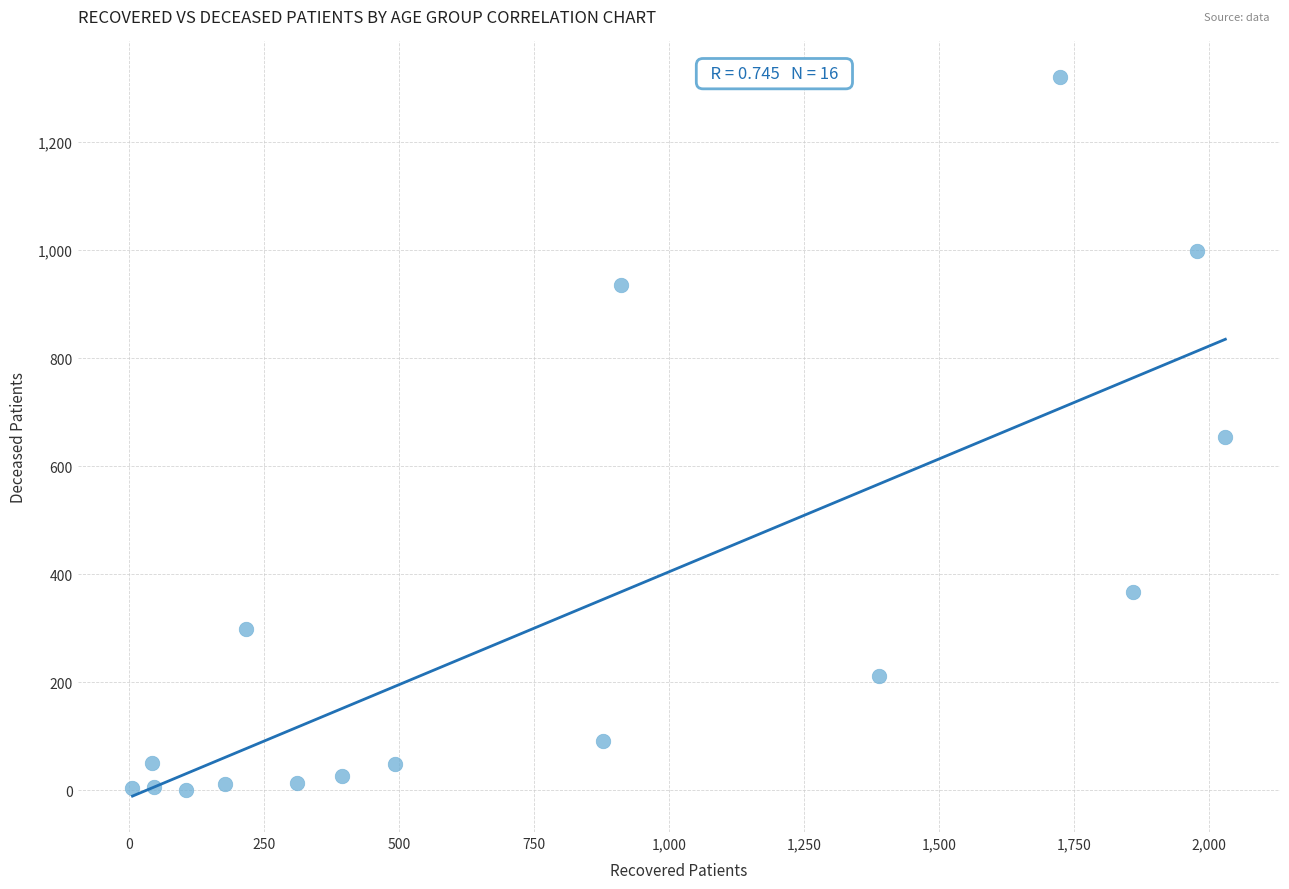

What is the range of X values (max minus min)?

2025